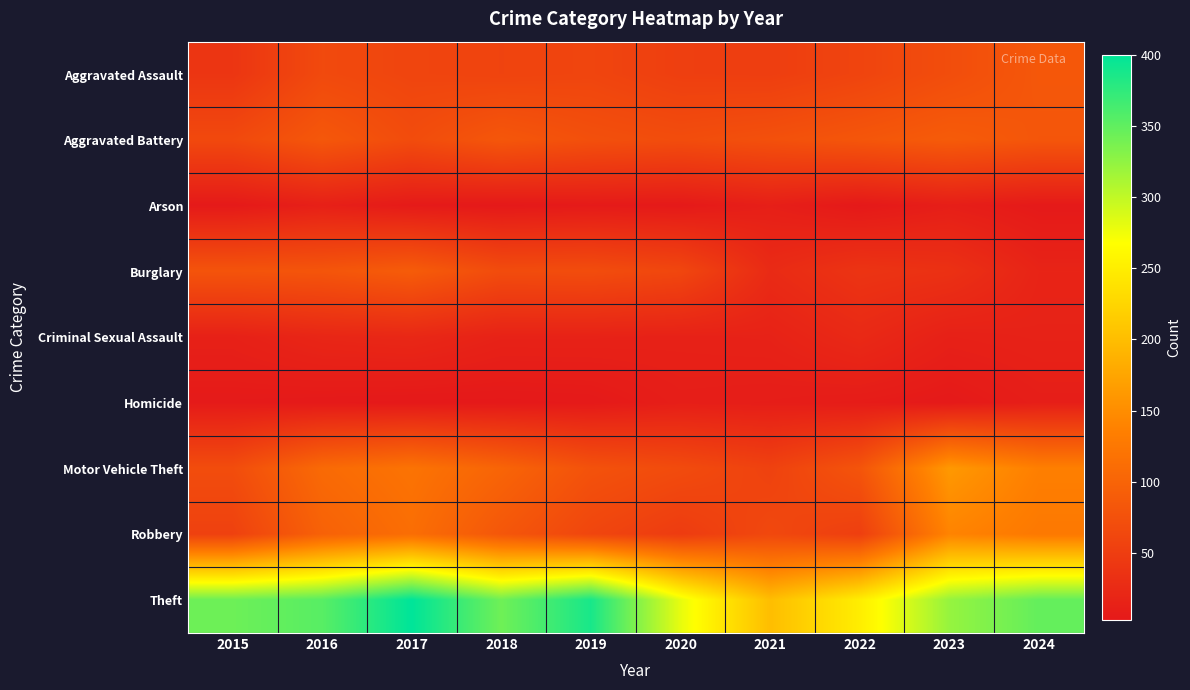

Reading right to left, transcribe all the data shown in this chart.

Aggravated Assault: 2024=84	2023=71	2022=59	2021=51	2020=52	2019=60	2018=58	2017=60	2016=66	2015=40
Aggravated Battery: 2024=82	2023=89	2022=82	2021=75	2020=70	2019=74	2018=83	2017=69	2016=84	2015=65
Arson: 2024=4	2023=10	2022=3	2021=11	2020=4	2019=5	2018=3	2017=5	2016=12	2015=4
Burglary: 2024=17	2023=34	2022=38	2021=26	2020=62	2019=70	2018=69	2017=90	2016=81	2015=79
Criminal Sexual Assault: 2024=15	2023=13	2022=24	2021=15	2020=14	2019=15	2018=15	2017=22	2016=20	2015=13
Homicide: 2024=10	2023=4	2022=7	2021=9	2020=10	2019=4	2018=3	2017=3	2016=4	2015=5
Motor Vehicle Theft: 2024=135	2023=162	2022=80	2021=56	2020=68	2019=77	2018=101	2017=120	2016=108	2015=70
Robbery: 2024=127	2023=140	2022=52	2021=64	2020=48	2019=61	2018=83	2017=113	2016=97	2015=55
Theft: 2024=348	2023=322	2022=250	2021=200	2020=280	2019=387	2018=342	2017=400	2016=354	2015=343